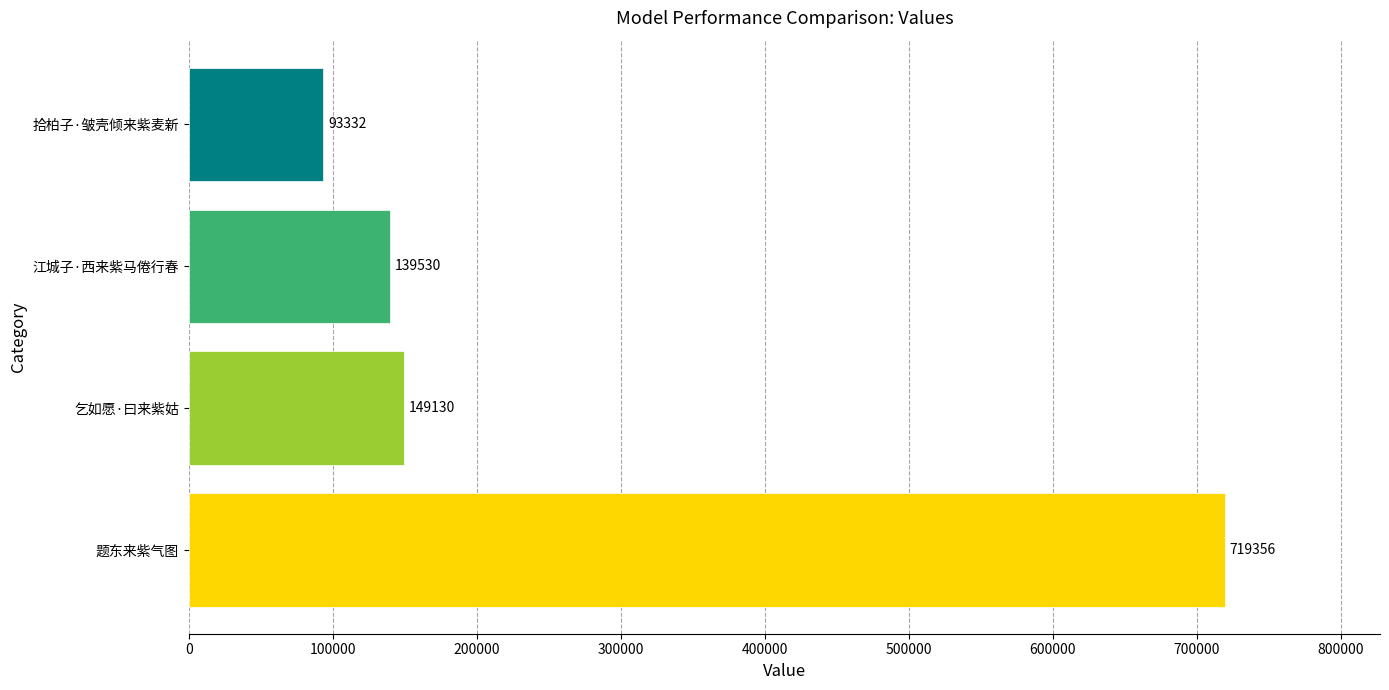

Is it true that the value at 拾柏子·皱壳倾来紫麦新 is 93332?

True